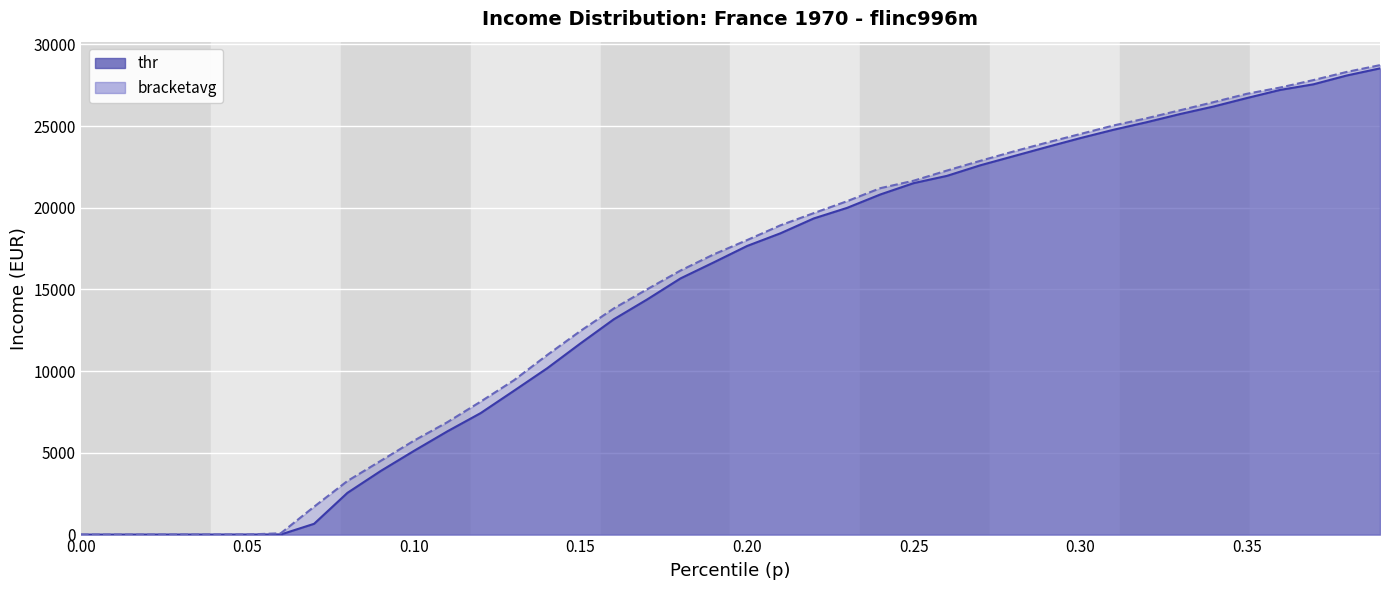

What is the maximum value for thr_line?

28530.6